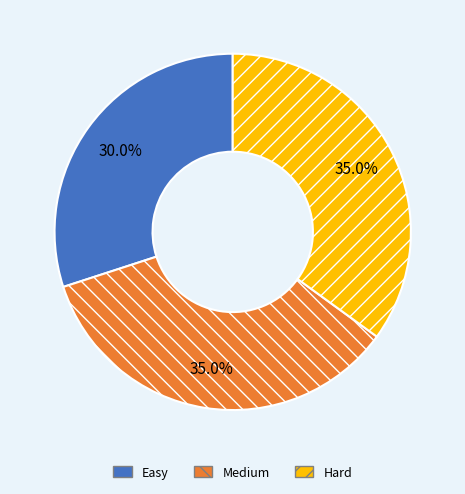

To the nearest percent, what is the average slice percentage?

33%